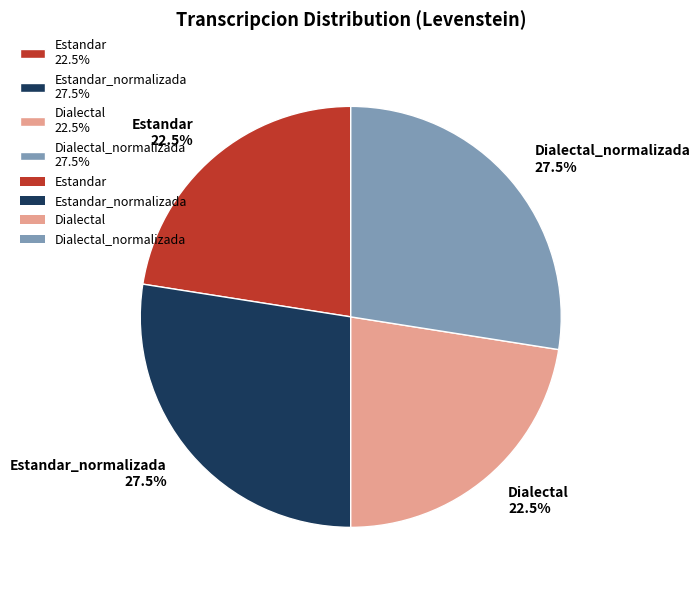

What percentage is NOT represented by Dialectal_normalizada 27.5%?

72.5%